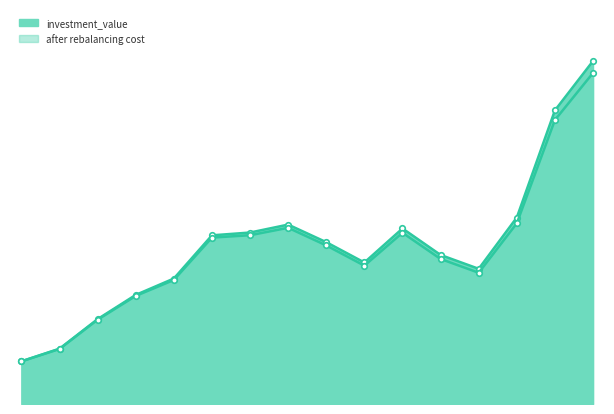

True or false: investment_value and after rebalancing cost intersect in this chart.

False